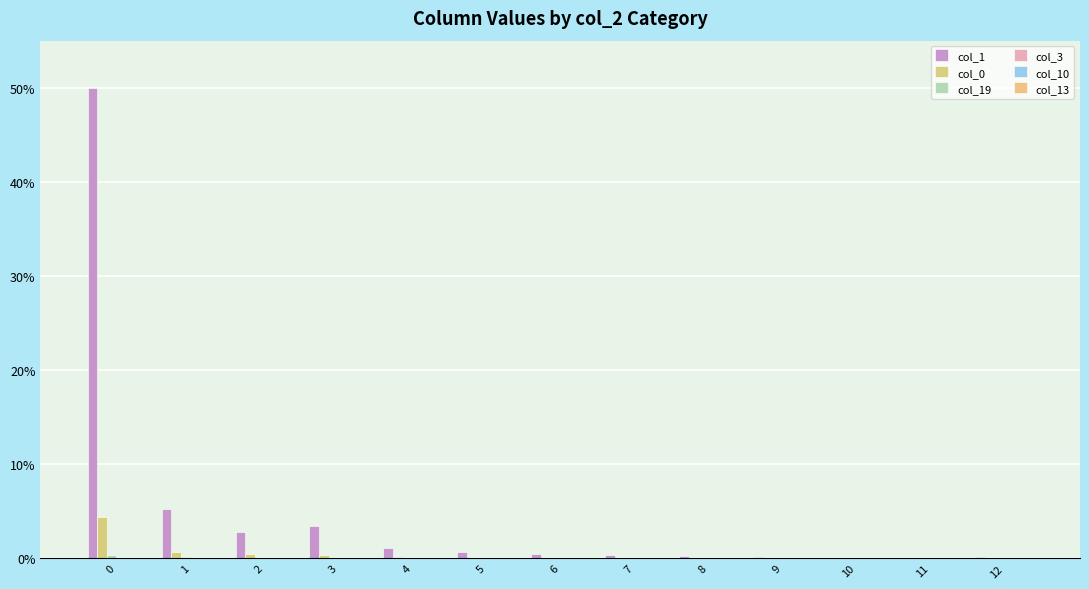

How many groups of bars are there?

13